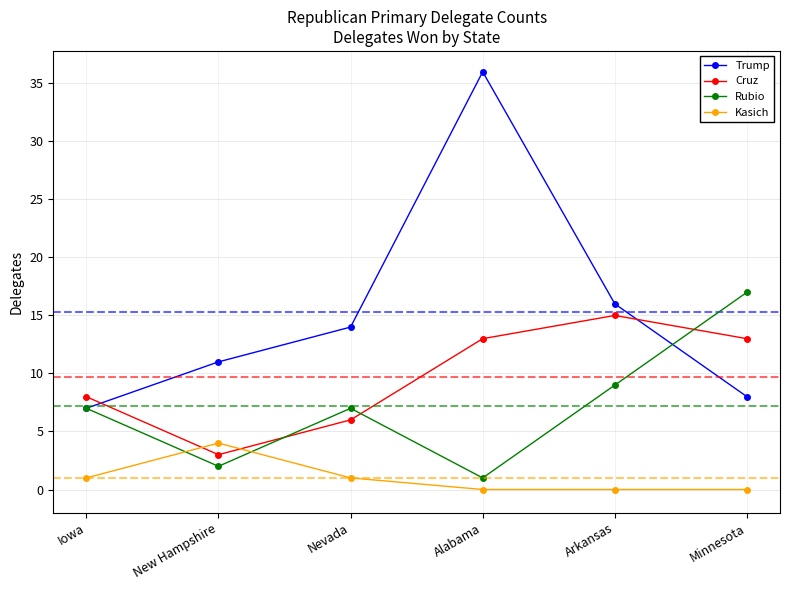

Reading right to left, list all the values displayed in this chart.

Trump: 8	16	36	14	11	7
Cruz: 13	15	13	6	3	8
Rubio: 17	9	1	7	2	7
Kasich: 0	0	0	1	4	1